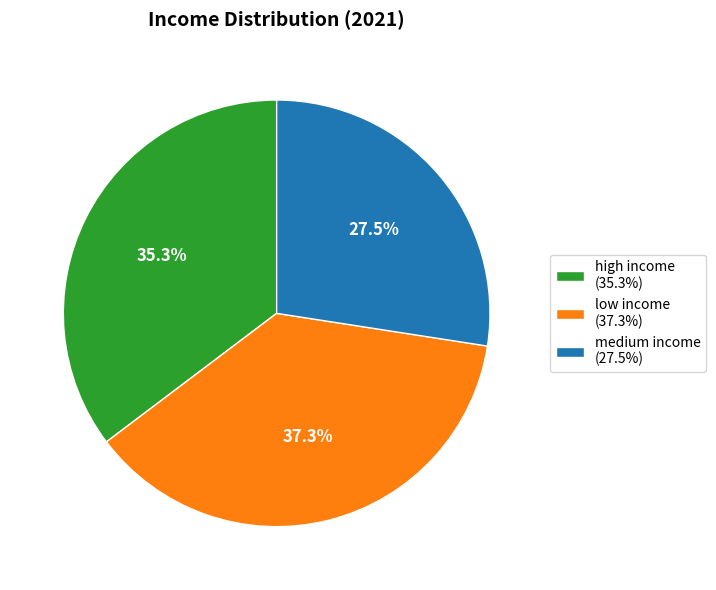

Is high income the majority of the pie?

No